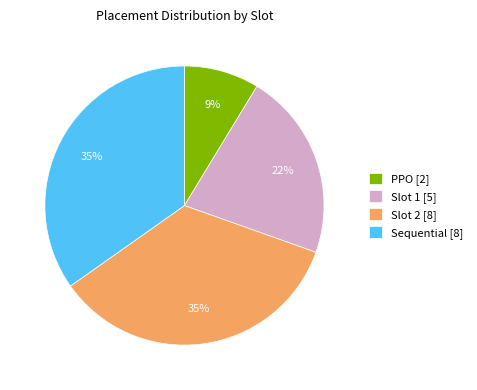

The PPO slice represents 9% of the pie. True or false?

True